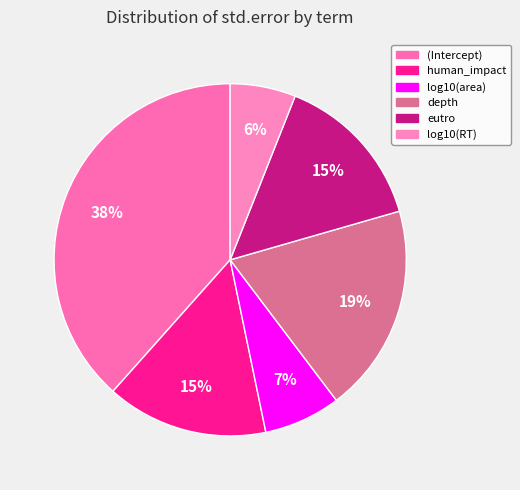

To the nearest percent, what portion does log10(RT) represent?

6%